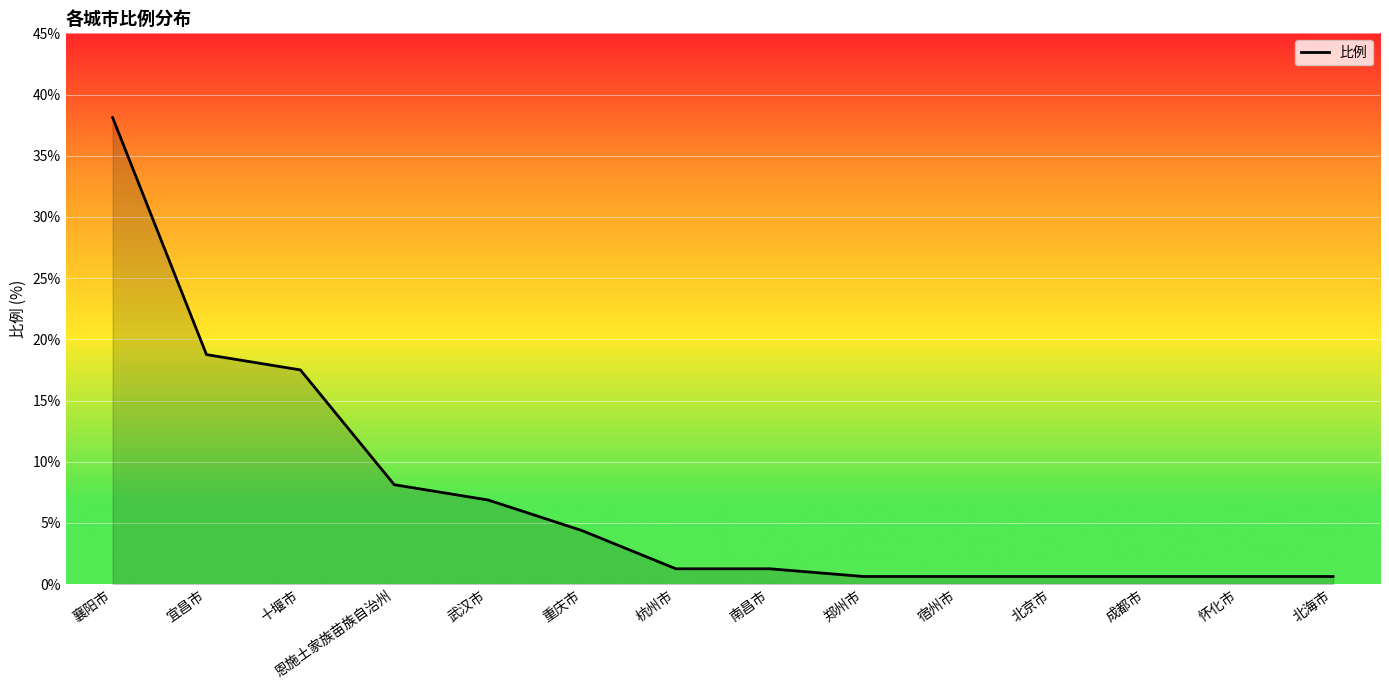

Read the value at 恩施土家族苗族自治州.

8.1